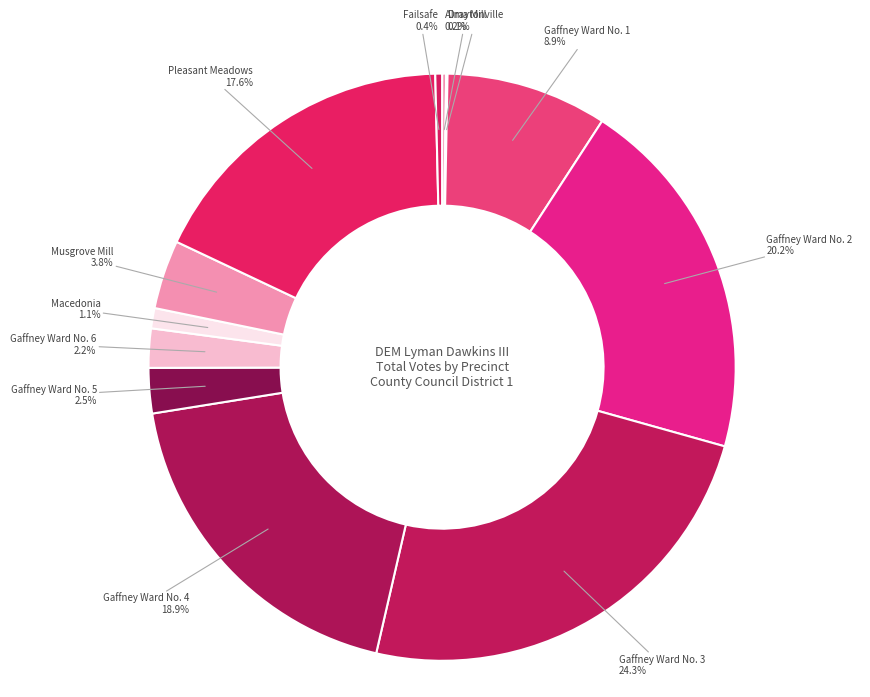

To the nearest percent, what is the difference between the largest and smallest slice percentages?

24%